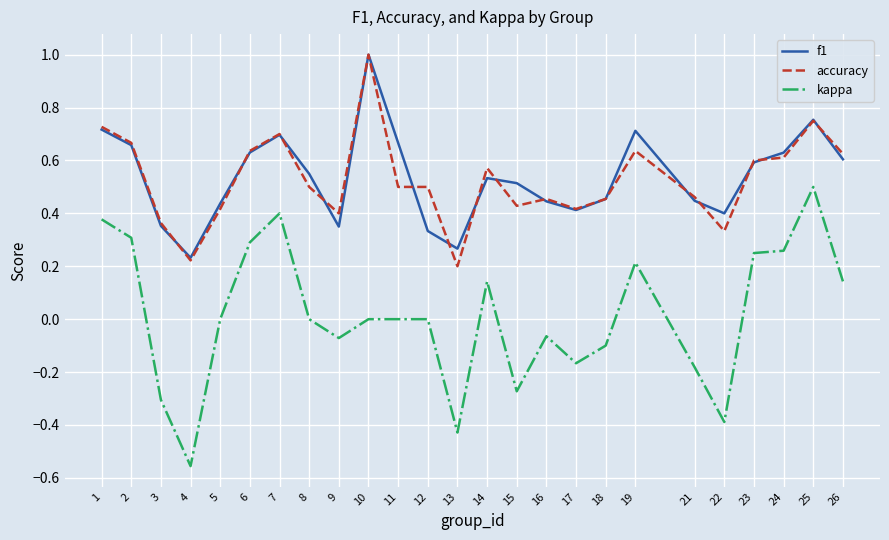

Which series changed the most between 21 and 24?

kappa